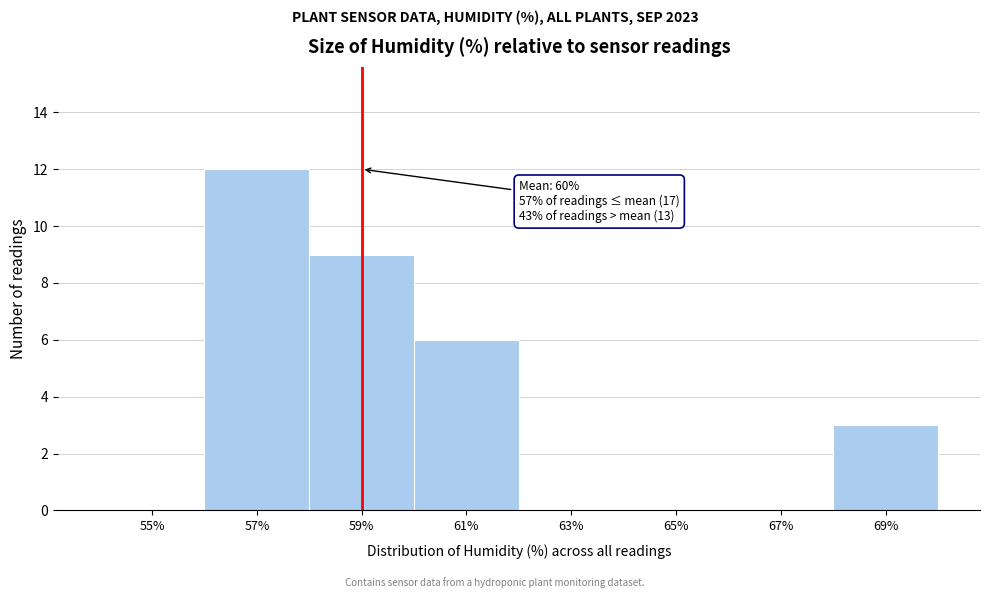

Reading left to right, transcribe all the data shown in this chart.

55%=0	57%=12	59%=9	61%=6	63%=0	65%=0	67%=0	69%=3